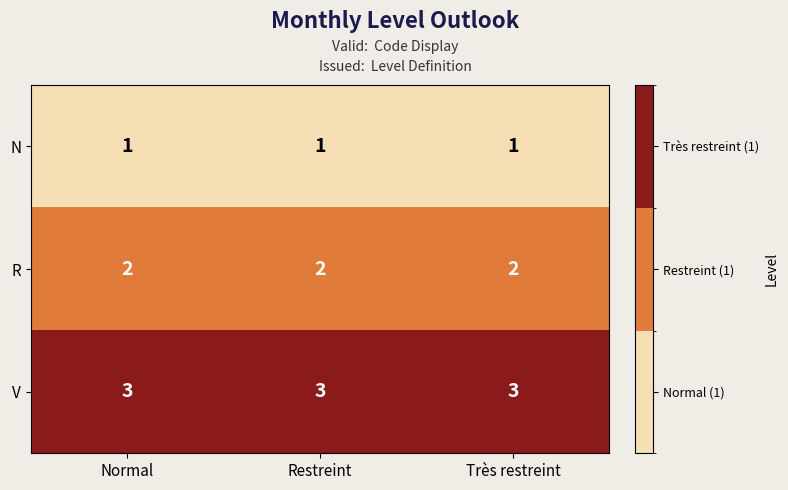

Is it true that R equals 2 at Très restreint?

True